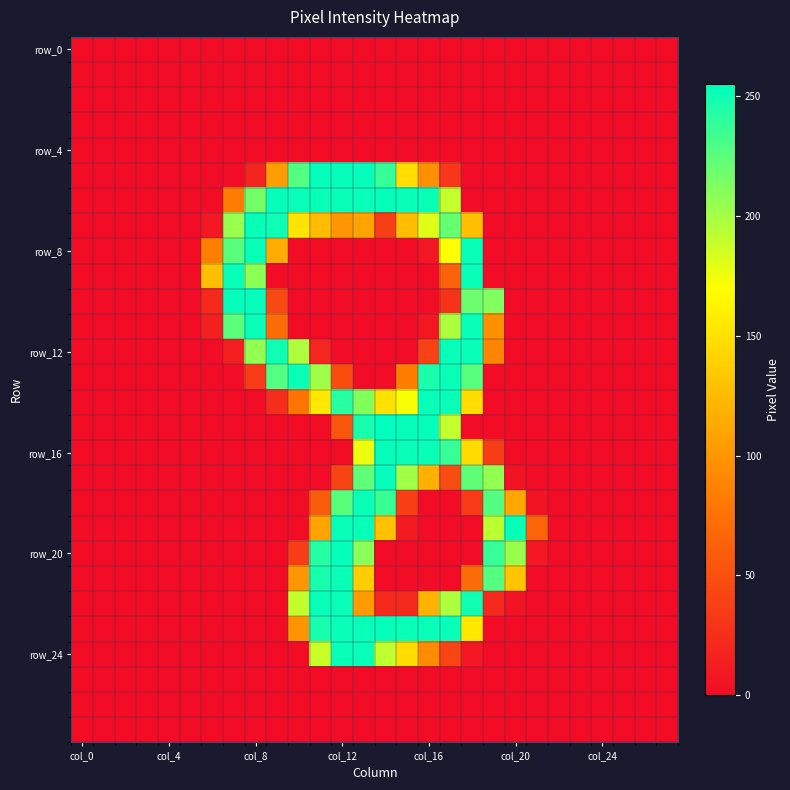

Which category has the highest value across all series?

14